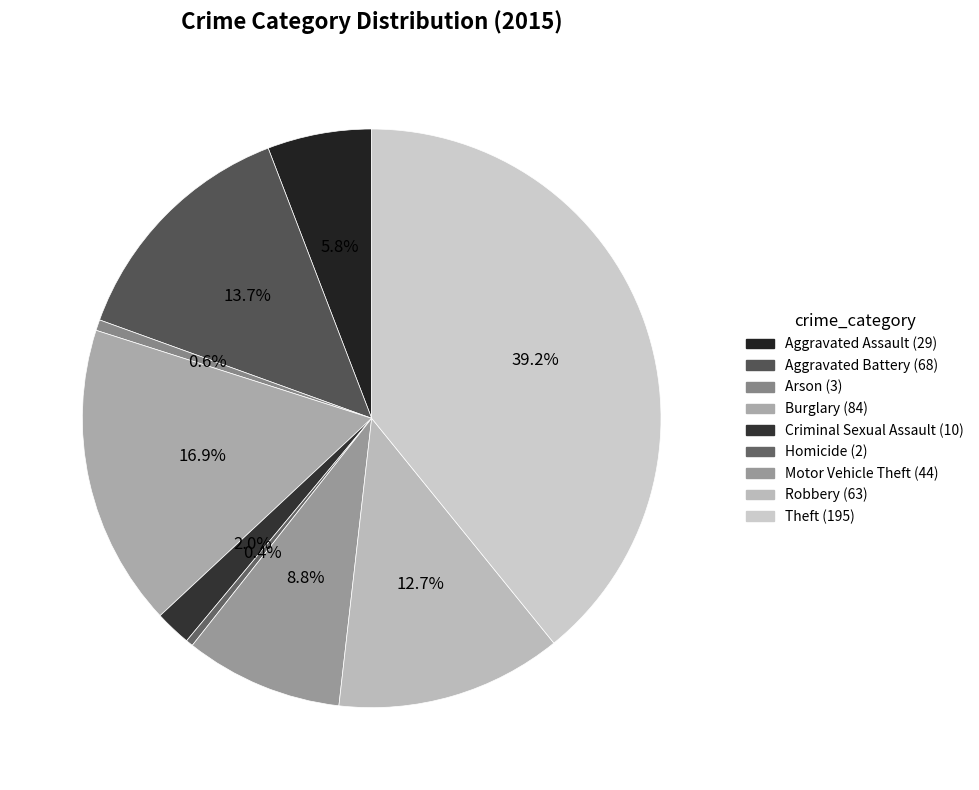

To the nearest percent, what is the average slice percentage?

11%